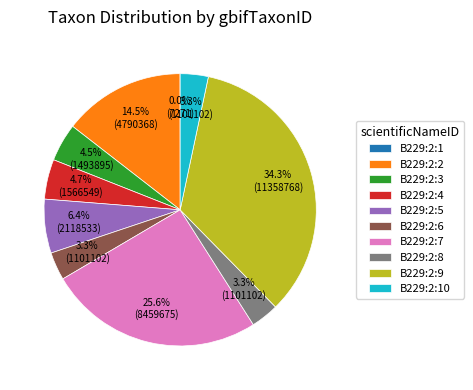

Is there any slice that represents more than half of the pie?

No